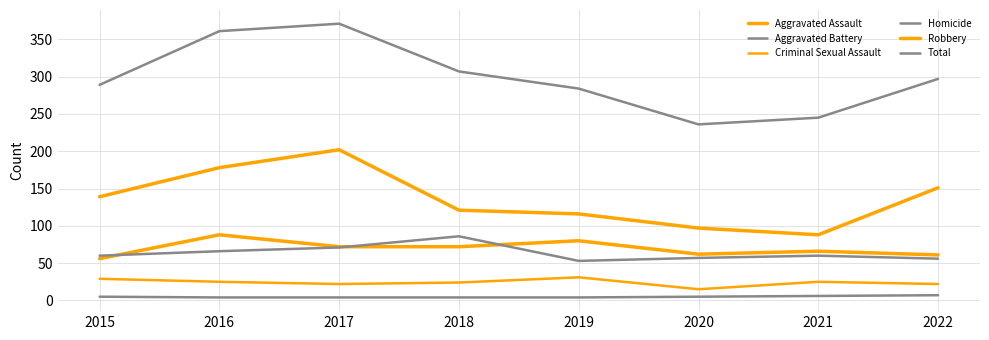

The value of Aggravated Assault at 2022 is 109. True or false?

False